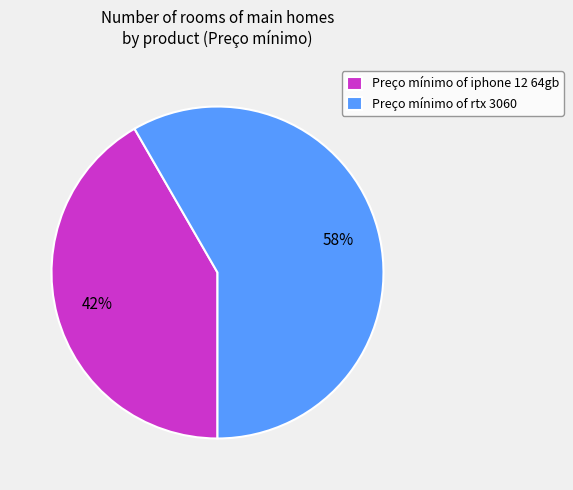

Is it true that Preço mínimo of iphone 12 64gb is 42% of the pie?

True